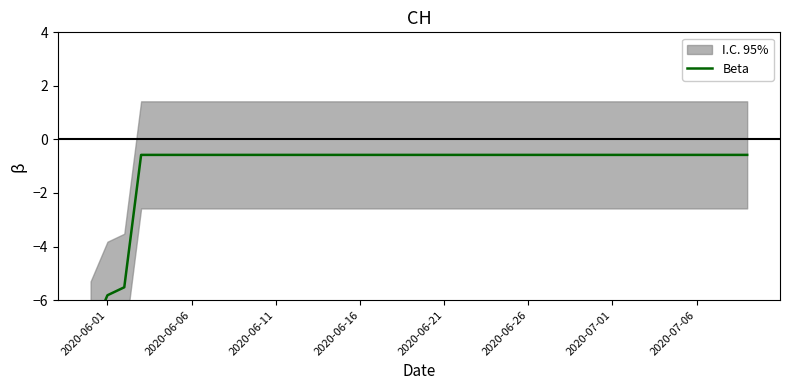

What is the value of the 33rd point from the left?

-0.6